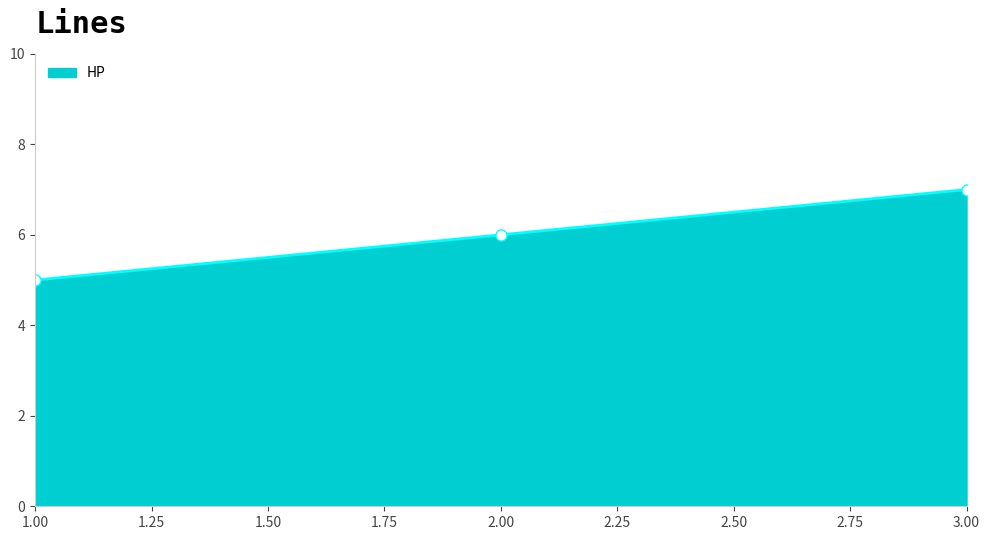

What is the sum of all values?

18